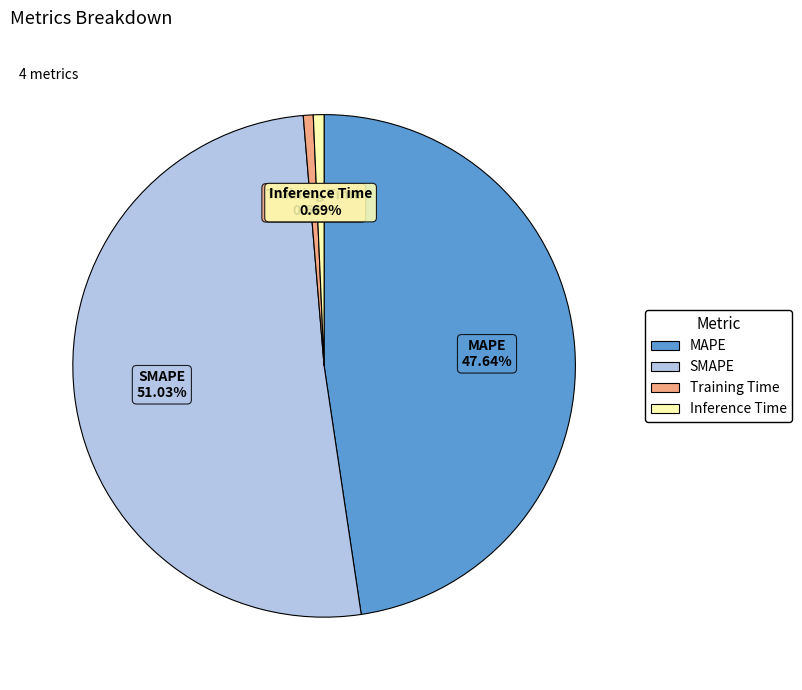

What portion of the pie excludes MAPE?

52.4%